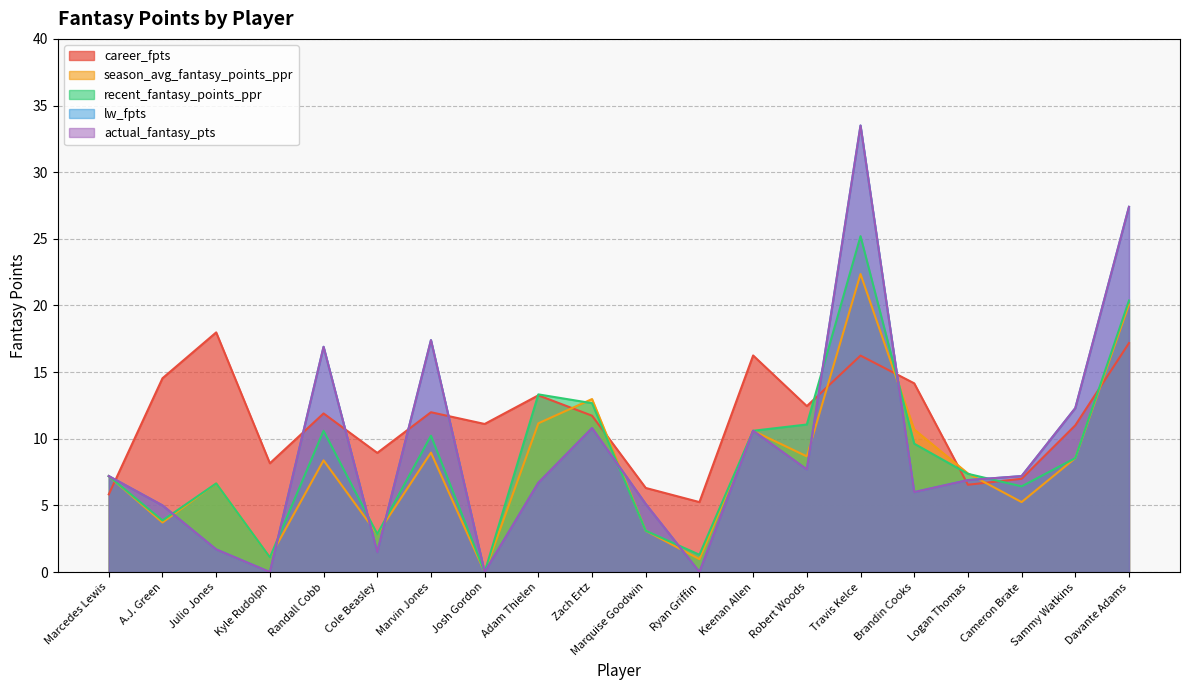

What are all the series names shown in the legend?

career_fpts, season_avg_fantasy_points_ppr, recent_fantasy_points_ppr, lw_fpts, actual_fantasy_pts